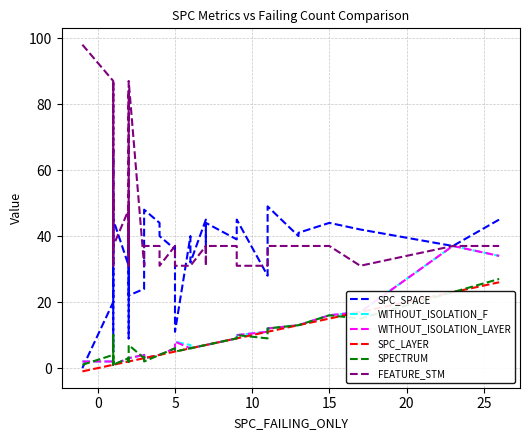

How many values in the FEATURE_STM series exceed 37?

9